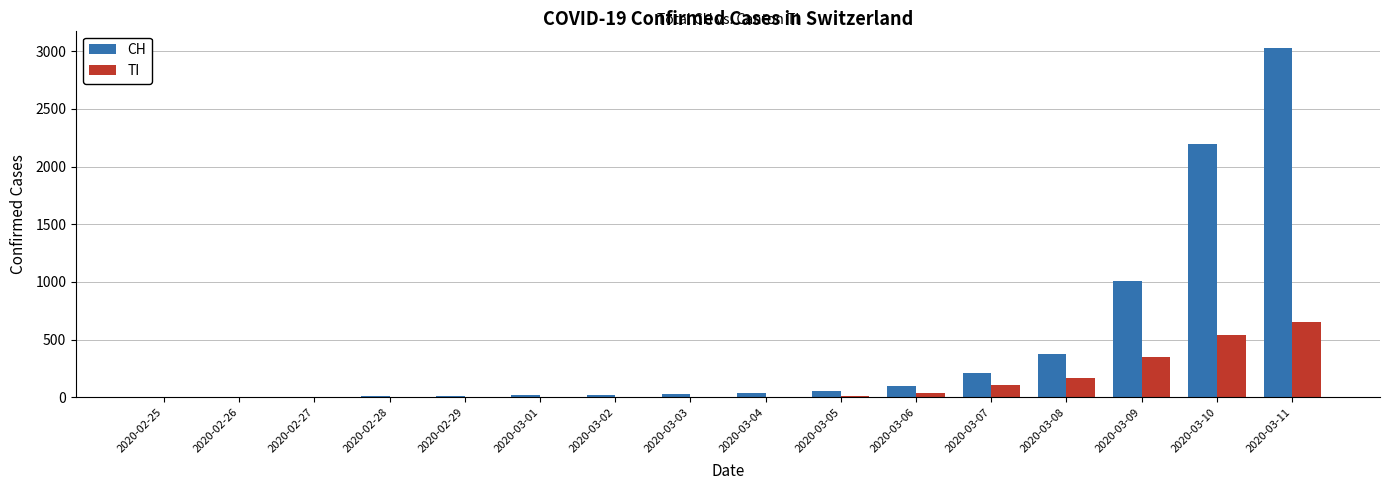

Between 2020-03-01 and 2020-03-11, which series saw the biggest shift?

CH